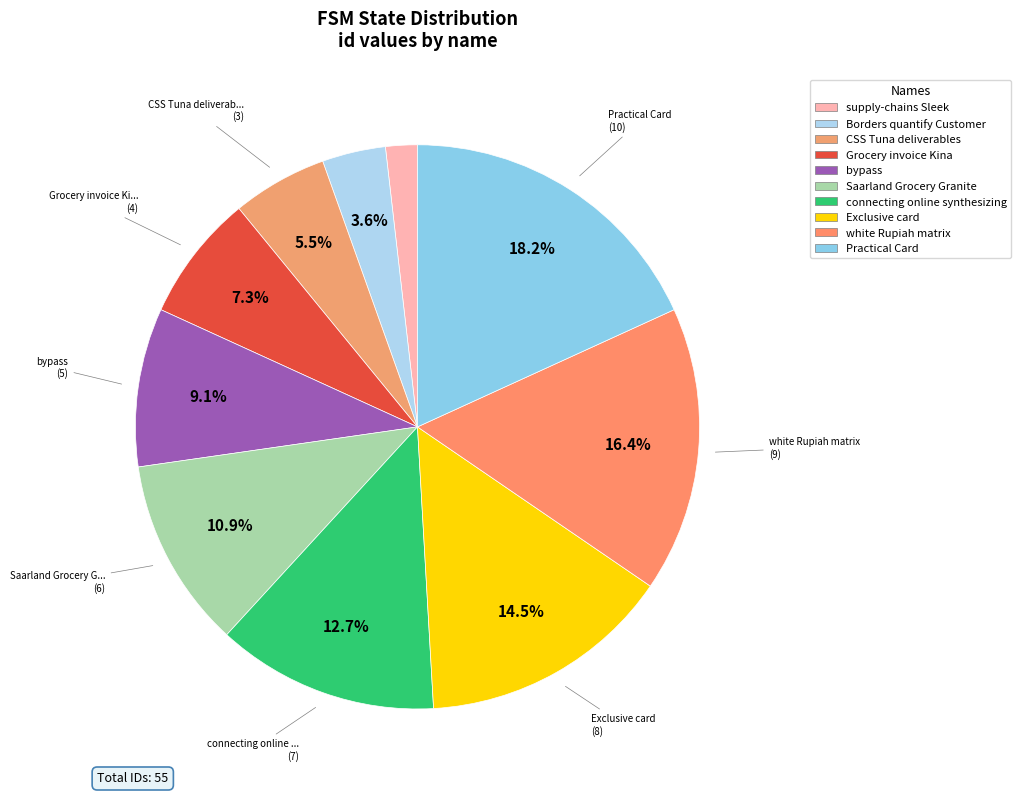

What is the change in value from connecting online synthesizing to Exclusive card?

+1